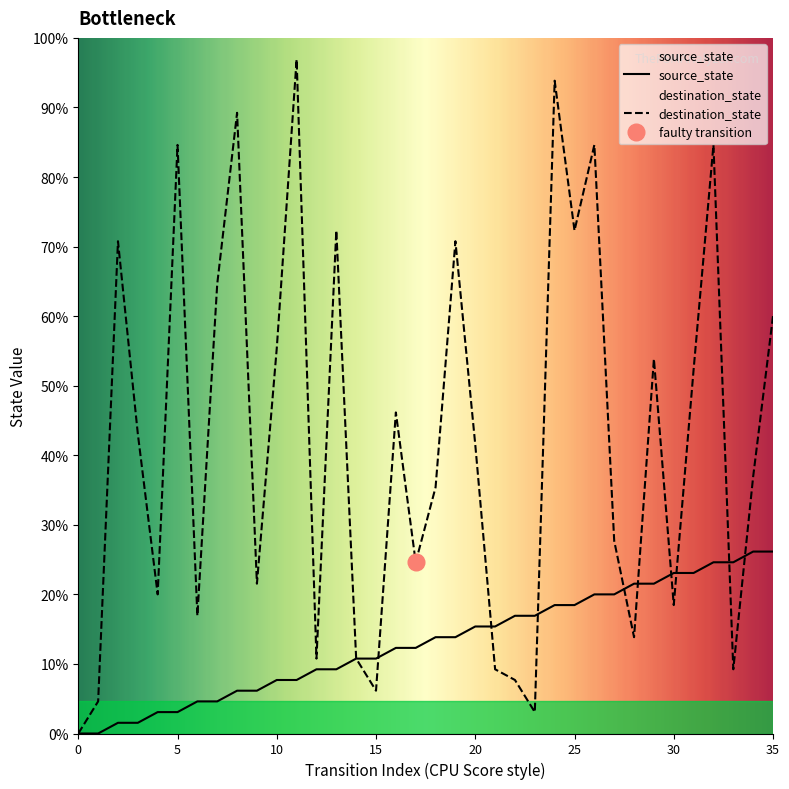

Where is the first local minimum for destination_state?

4